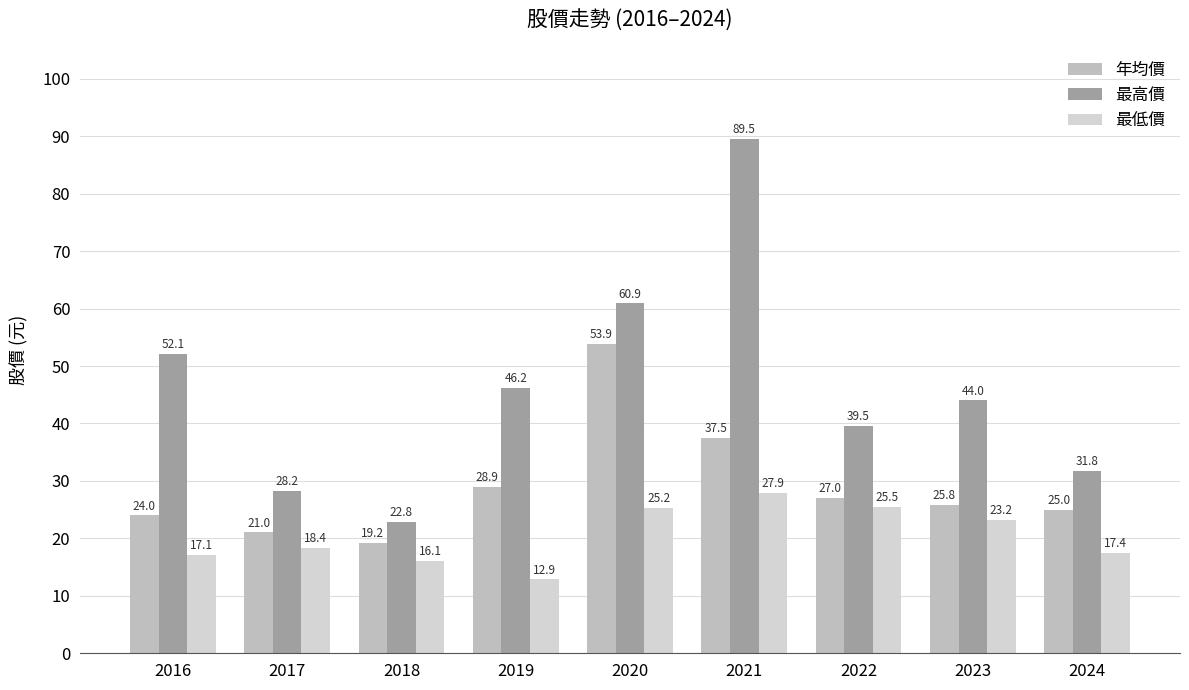

Are the bars grouped side by side (vs. stacked)?

Yes